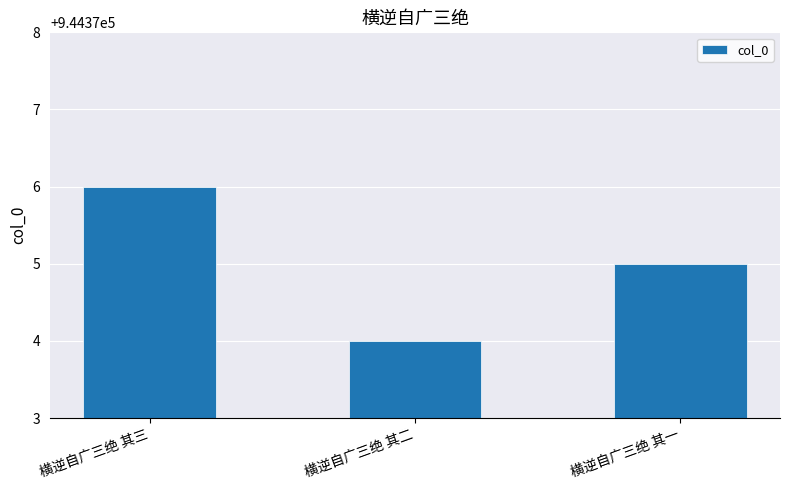

Rank the categories by value from lowest to highest.

横逆自广三绝 其二, 横逆自广三绝 其一, 横逆自广三绝 其三